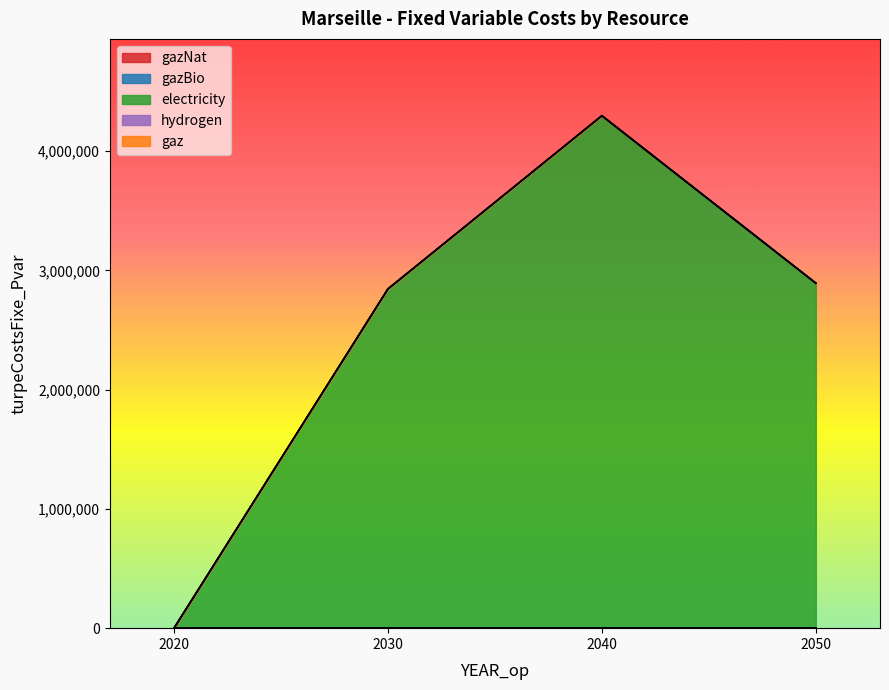

Reading left to right, extract all data points from this chart.

gazNat: 2020=0.0	2030=0.0	2040=0.0	2050=0.0
gazBio: 2020=0.0	2030=0.0	2040=0.0	2050=0.0
electricity: 2020=0.0	2030=2844925.8	2040=4297138.2	2050=2893225.4
hydrogen: 2020=0.0	2030=0.0	2040=0.0	2050=0.0
gaz: 2020=0.0	2030=0.0	2040=0.0	2050=0.0